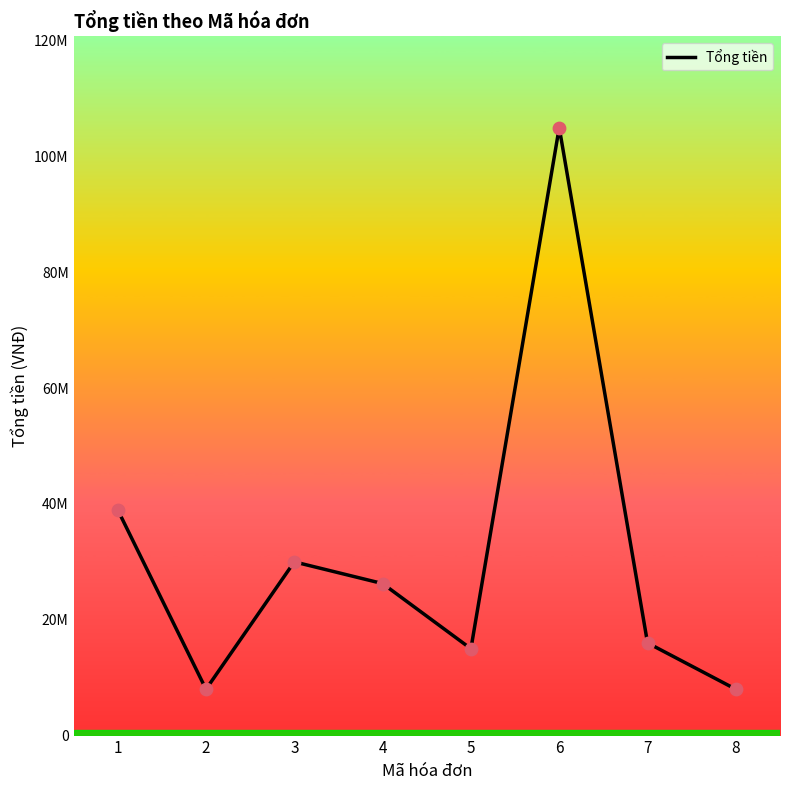

Is this an area chart (filled region under the line)?

No